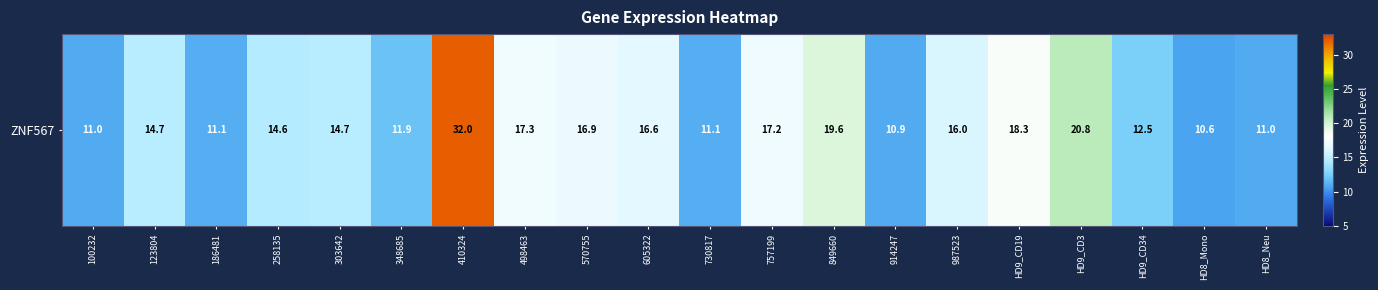

What is the difference between the maximum and minimum values?

21.4